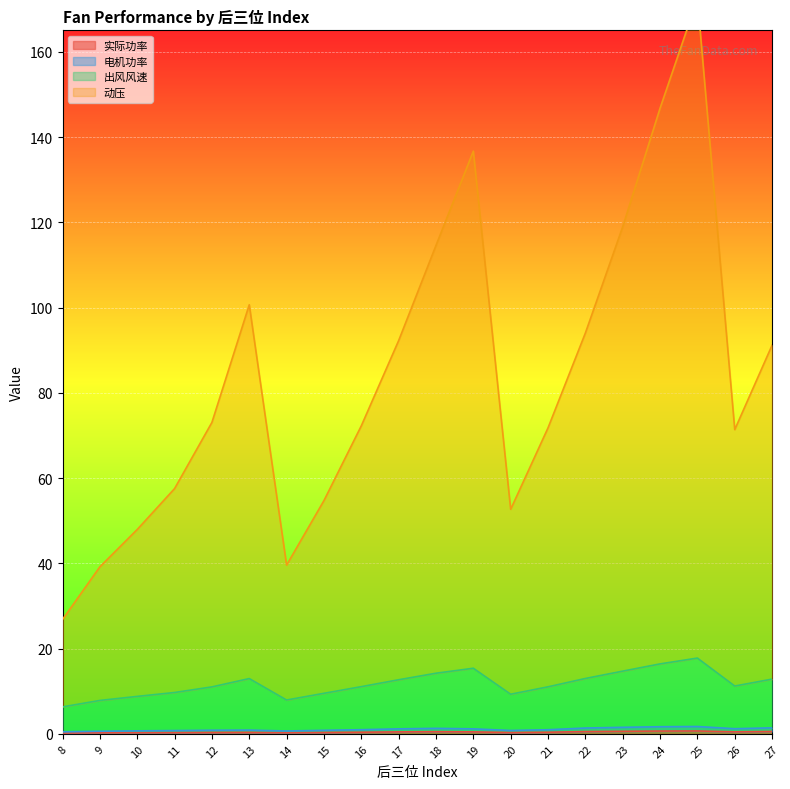

True or false: 出风风速 has more than 1 interior local peaks.

True